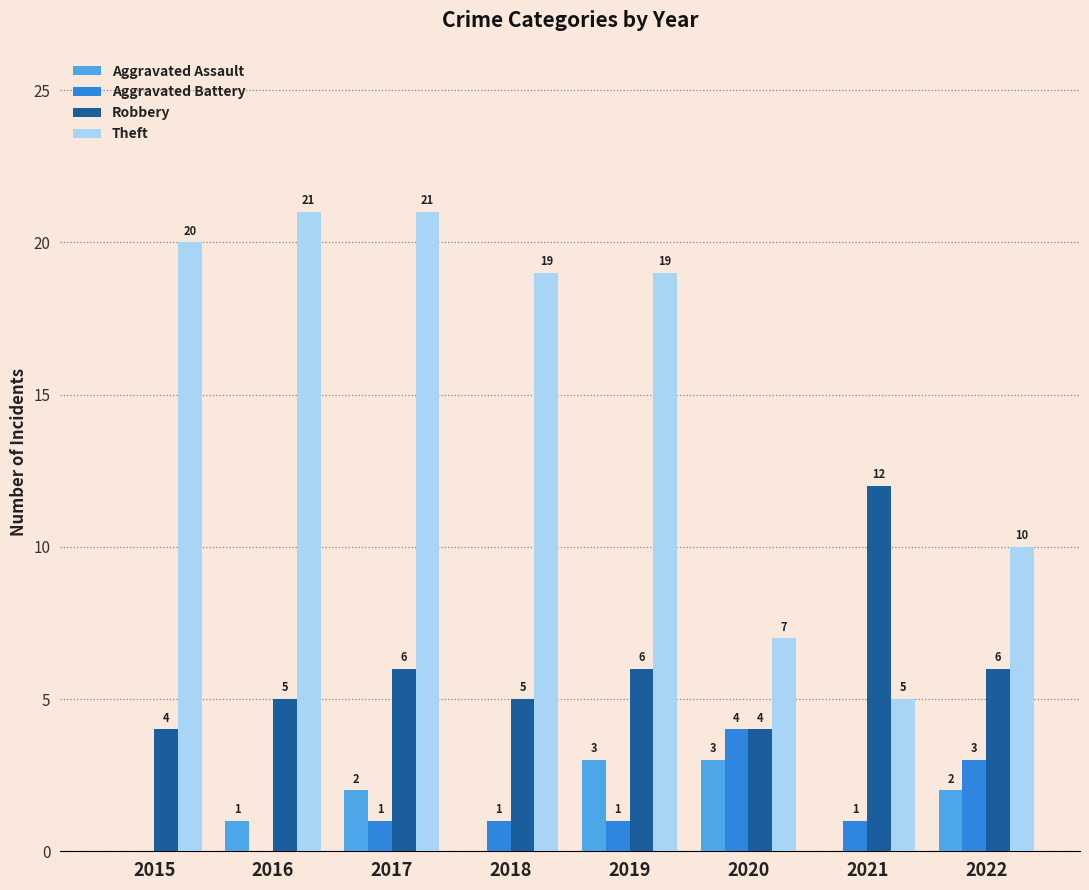

How many categories are shown in the chart?

8